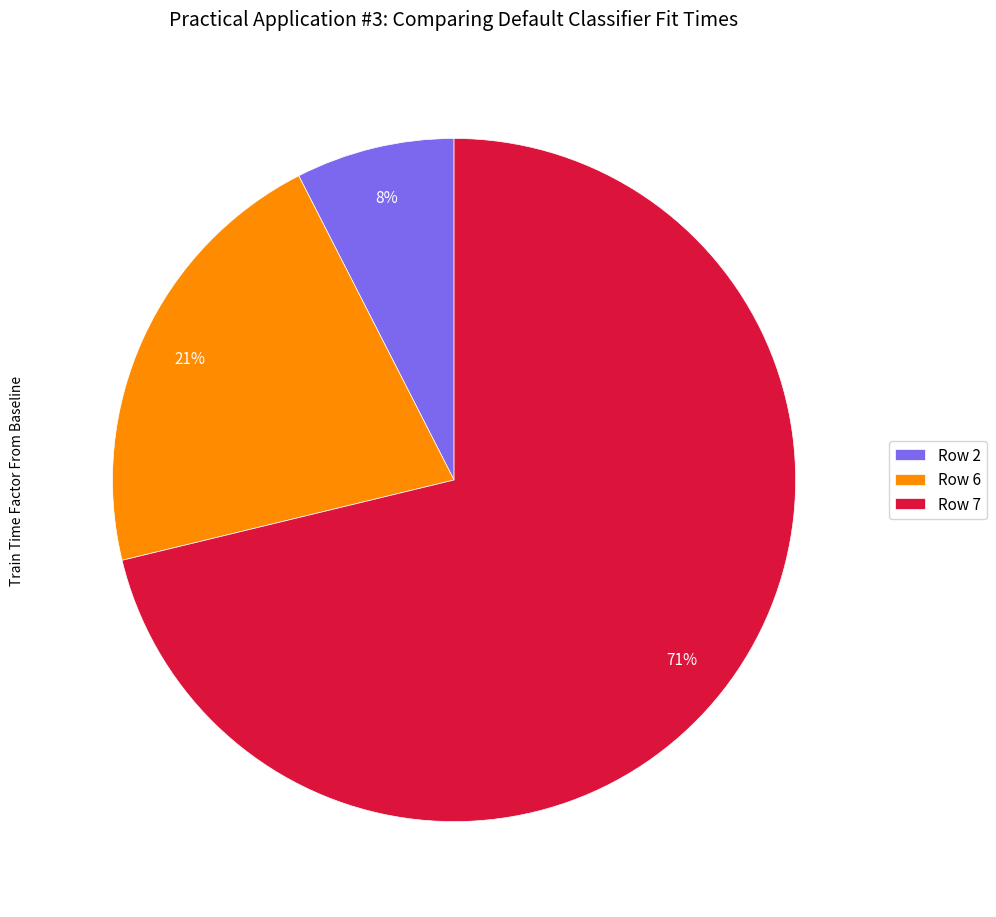

Which category has the biggest portion of the pie?

Row 7